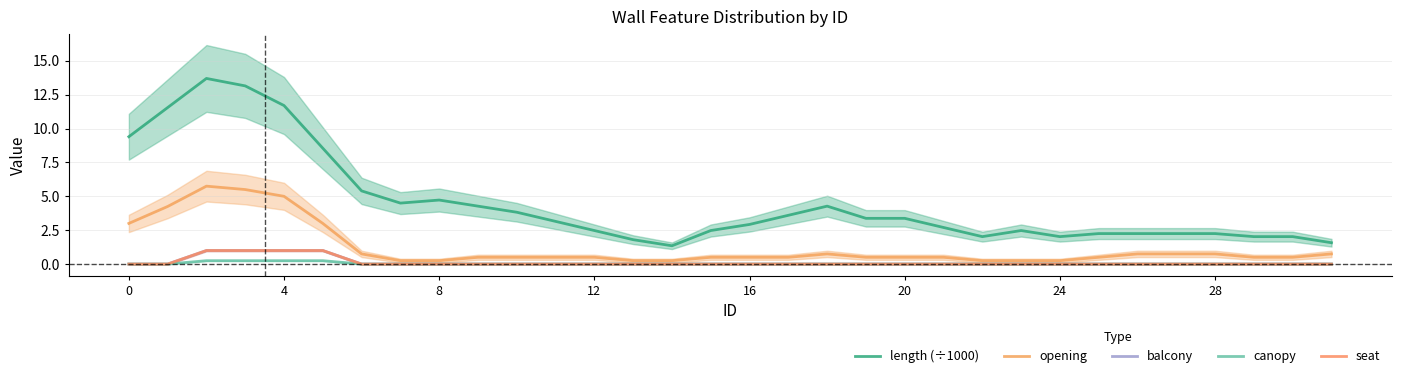

Which series has the largest range (max minus min)?

length (÷1000)